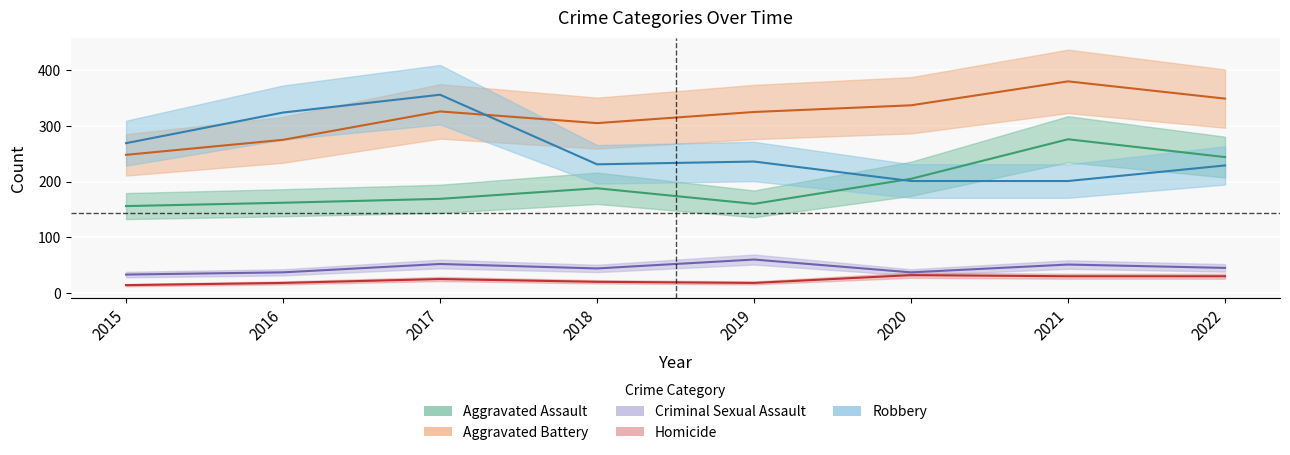

Reading left to right, extract all data points from this chart.

Aggravated Assault: 156	162	169	188	160	205	276	244
Aggravated Battery: 248	275	326	305	325	337	380	349
Criminal Sexual Assault: 33	37	52	44	60	37	51	45
Homicide: 14	18	25	20	18	32	30	30
Robbery: 269	324	356	231	236	201	201	229